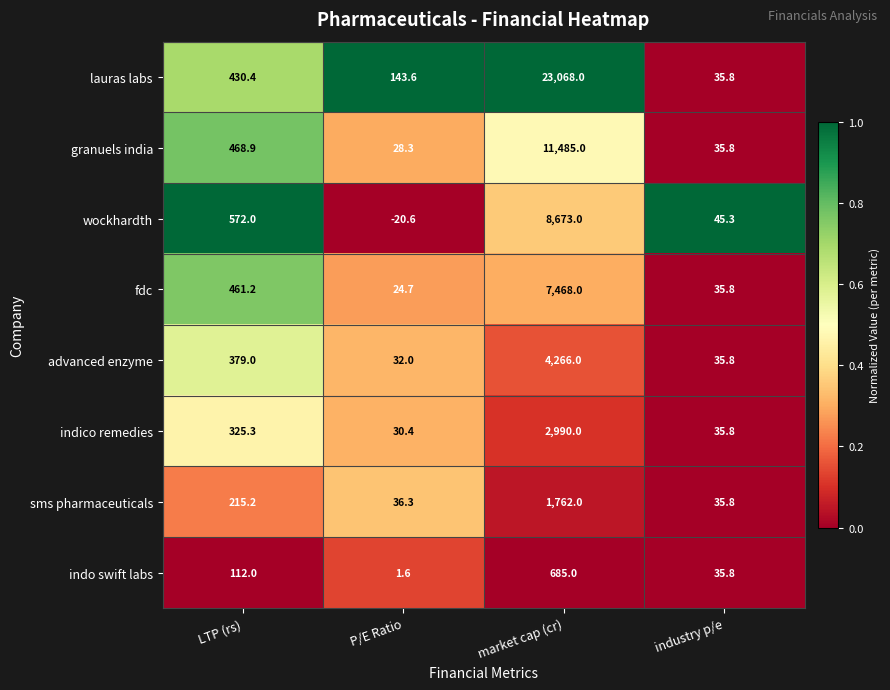

The wockhardth series shows -35.6 at P/E Ratio. True or false?

False